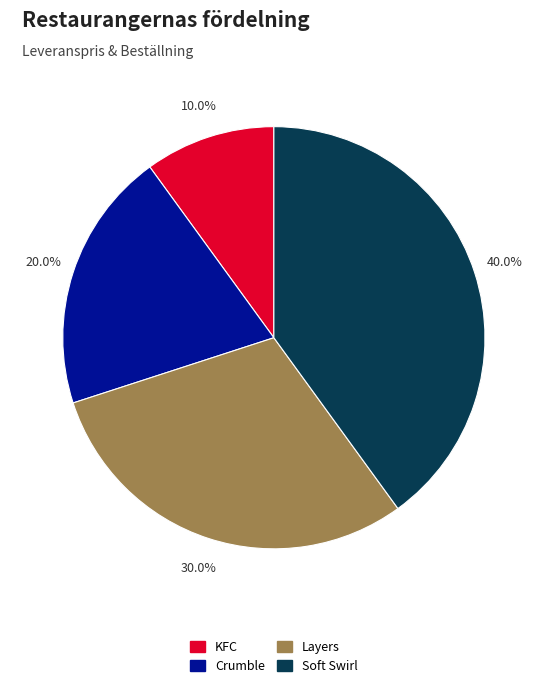

To the nearest percent, what is the average slice percentage?

25%